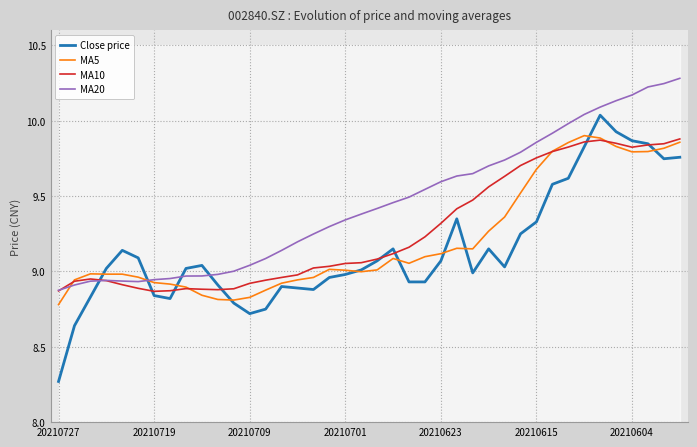

Reading left to right, extract all data points from this chart.

Close price: 8.3	8.6	8.8	9.0	9.1	9.1	8.8	8.8	9.0	9.0	8.9	8.8	8.7	8.8	8.9	8.9	8.9	9.0	9.0	9.0	9.1	9.1	8.9	8.9	9.1	9.3	9.0	9.1	9.0	9.2	9.3	9.6	9.6	9.8	10.0	9.9	9.9	9.8	9.7	9.8
MA5: 8.8	8.9	9.0	9.0	9.0	9.0	8.9	8.9	8.9	8.8	8.8	8.8	8.8	8.9	8.9	8.9	9.0	9.0	9.0	9.0	9.0	9.1	9.1	9.1	9.1	9.2	9.1	9.3	9.4	9.5	9.7	9.8	9.9	9.9	9.9	9.8	9.8	9.8	9.8	9.9
MA10: 8.9	8.9	8.9	8.9	8.9	8.9	8.9	8.9	8.9	8.9	8.9	8.9	8.9	8.9	9.0	9.0	9.0	9.0	9.1	9.1	9.1	9.1	9.2	9.2	9.3	9.4	9.5	9.6	9.6	9.7	9.8	9.8	9.8	9.9	9.9	9.9	9.8	9.8	9.8	9.9
MA20: 8.9	8.9	8.9	8.9	8.9	8.9	8.9	9.0	9.0	9.0	9.0	9.0	9.0	9.1	9.1	9.2	9.2	9.3	9.3	9.4	9.4	9.5	9.5	9.5	9.6	9.6	9.6	9.7	9.7	9.8	9.9	9.9	10.0	10.0	10.1	10.1	10.2	10.2	10.2	10.3